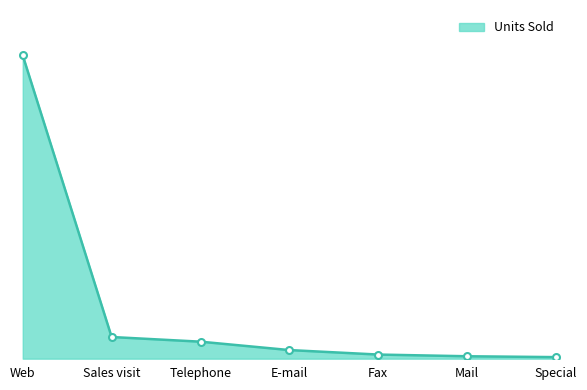

What is the smallest value displayed?

296781